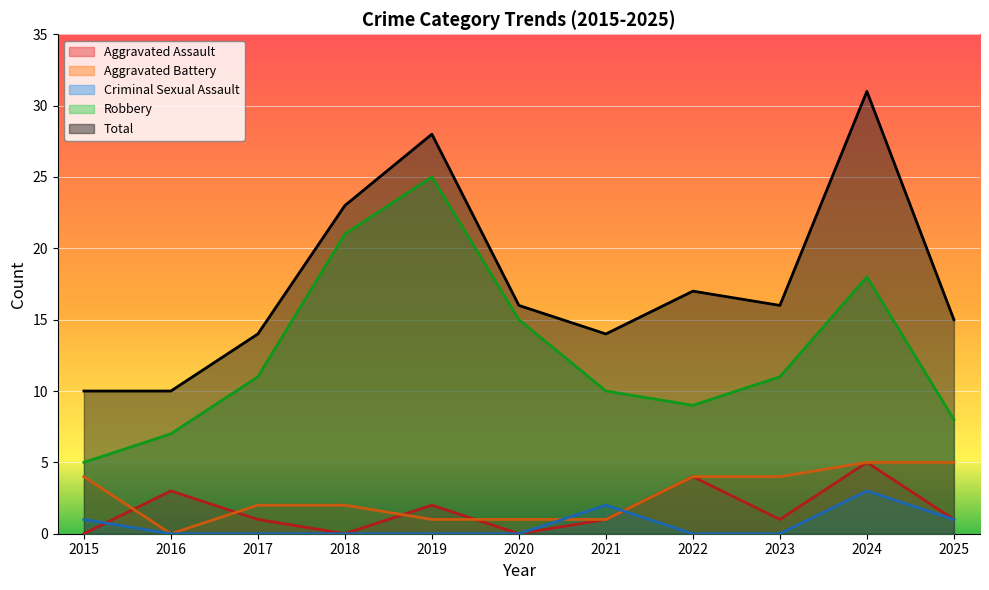

How many data points in Criminal Sexual Assault are above 0?

4